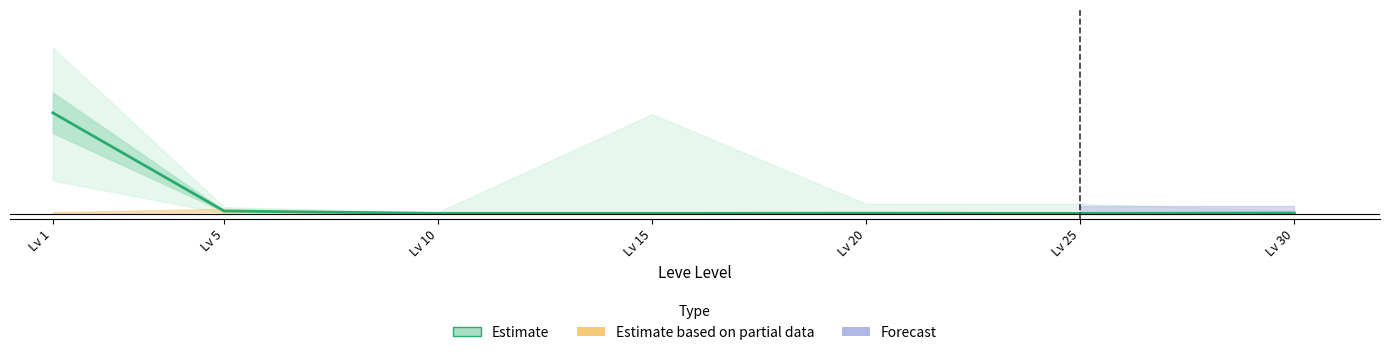

True or false: the data shows 0.0 at Lv 20.

False